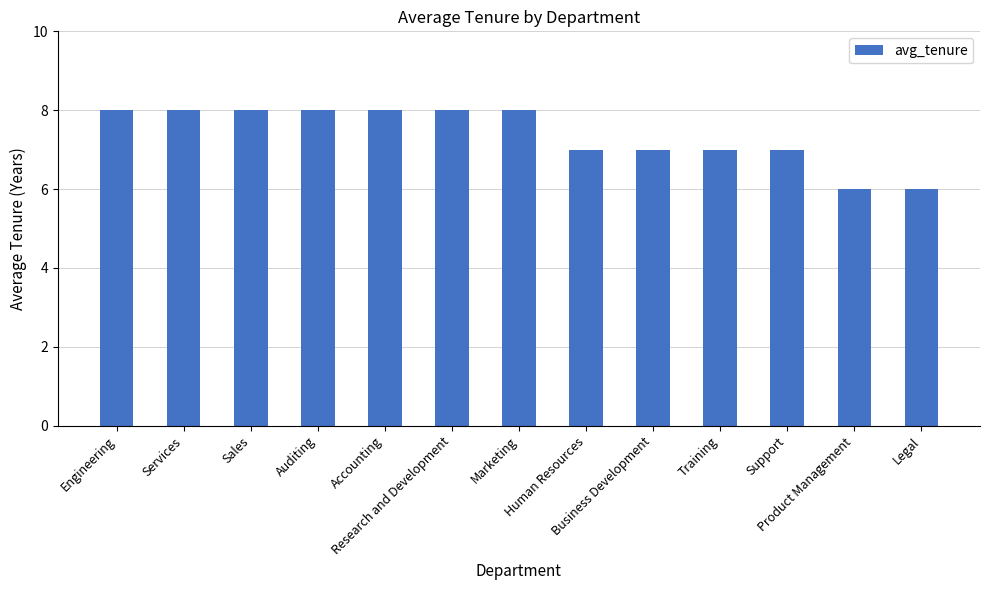

What is the label of the 8th bar from the right?

Research and Development